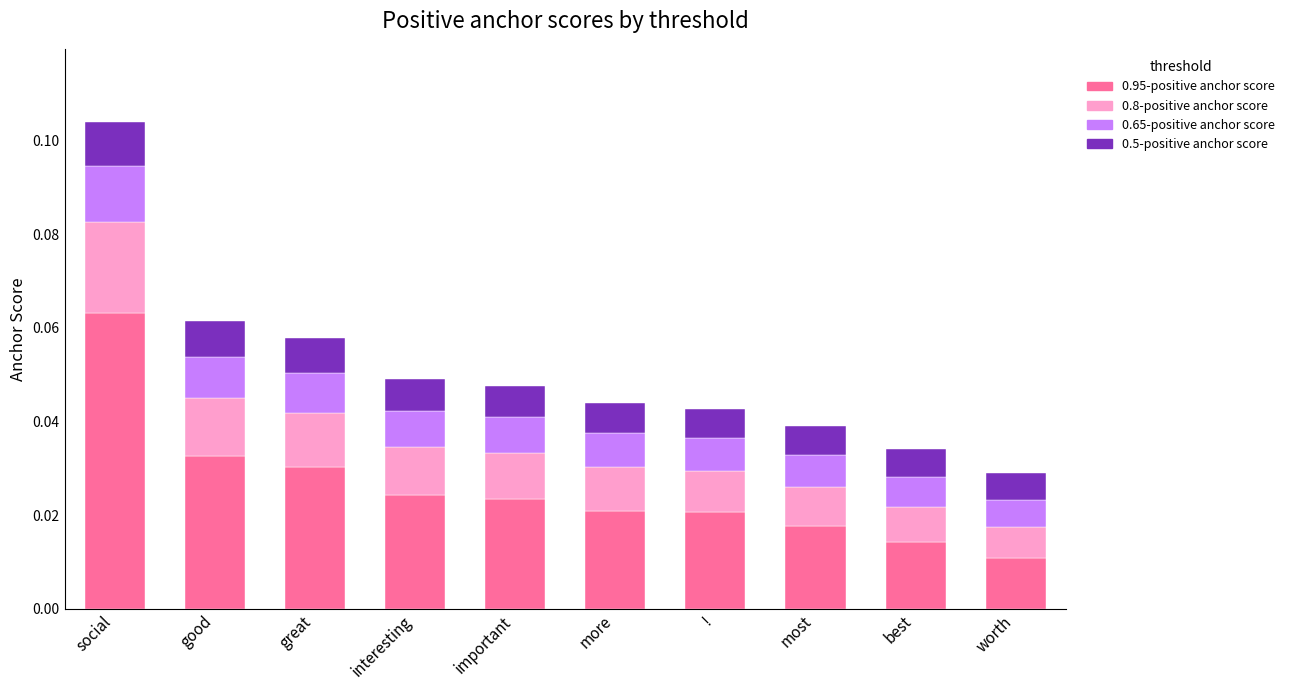

What are all the series names shown in the legend?

0.95-positive anchor score, 0.8-positive anchor score, 0.65-positive anchor score, 0.5-positive anchor score